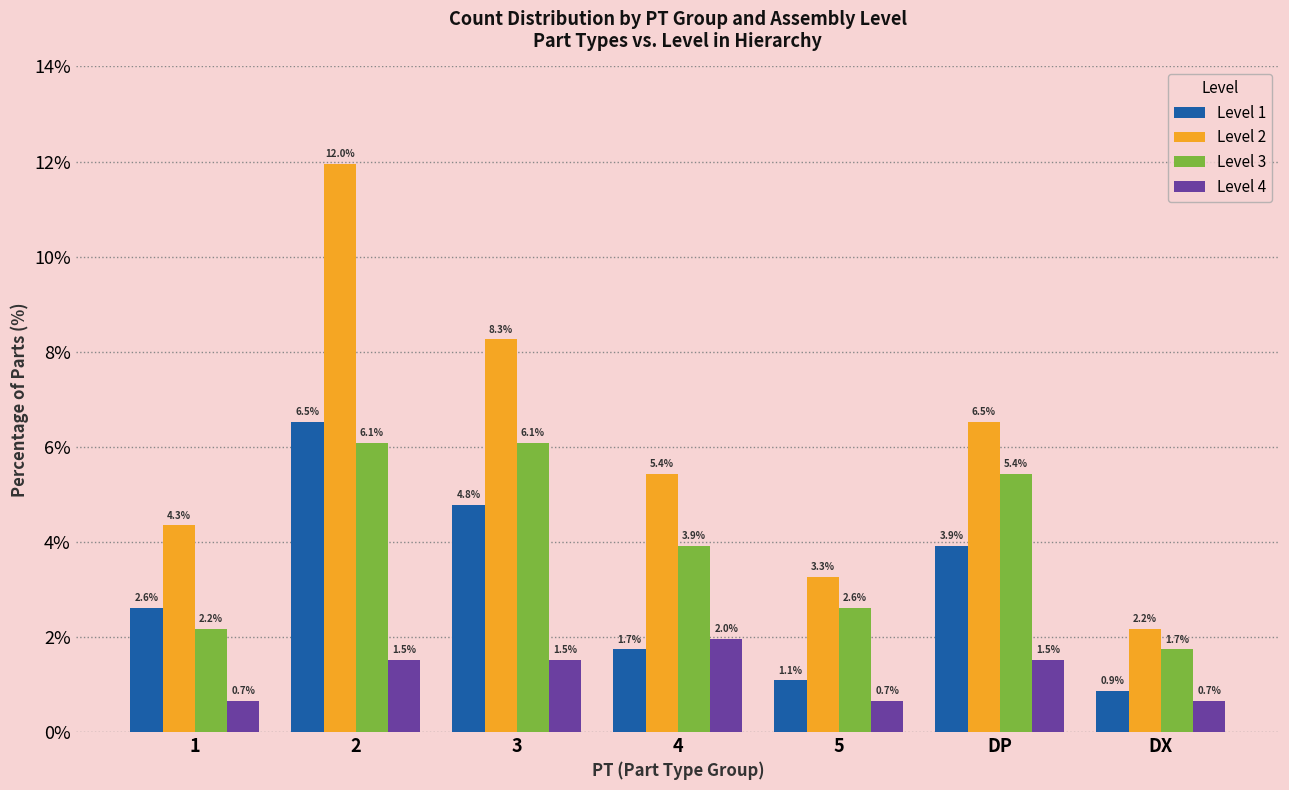

What value does the Level 4 series have at DX?

0.7